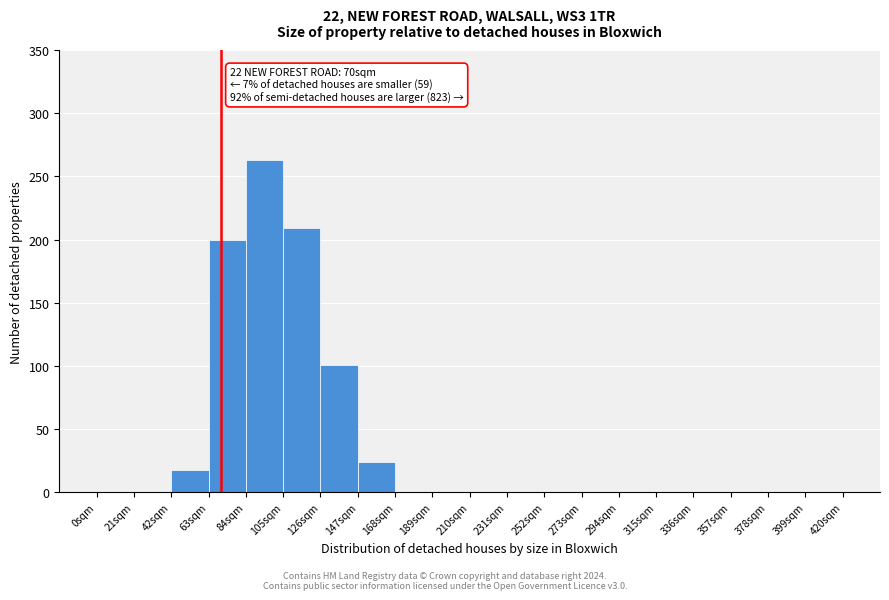

Over which range of the x-axis is the bar tallest?

84 to 105